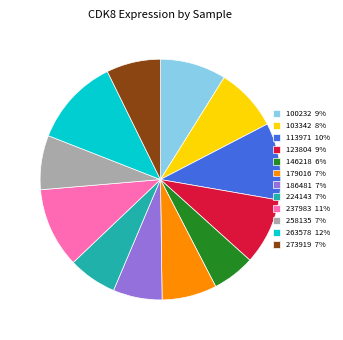

Approximately how many times larger is the value at 100232 compared to 179016?

1.2